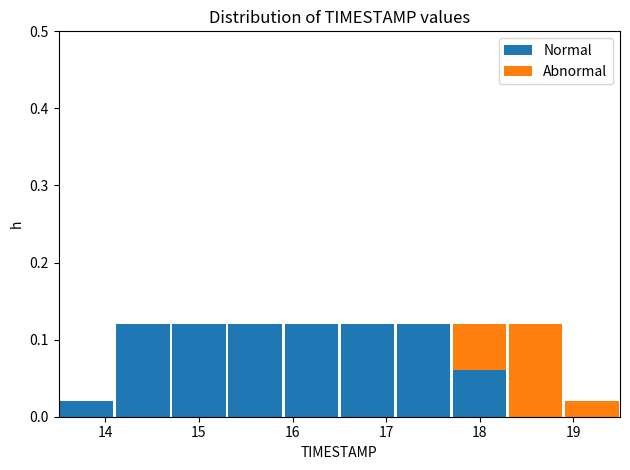

Reading left to right, list every stacked bar in this chart as the range it spans on the x-axis followed by its total height. The values are not printed on the chart, so give them approximately, as read against the axis.

13.5 to 14.1: 0.02
14.1 to 14.7: 0.12
14.7 to 15.3: 0.12
15.3 to 15.9: 0.12
15.9 to 16.5: 0.12
16.5 to 17.1: 0.12
17.1 to 17.7: 0.12
17.7 to 18.3: 0.12
18.3 to 18.9: 0.12
18.9 to 19.5: 0.02